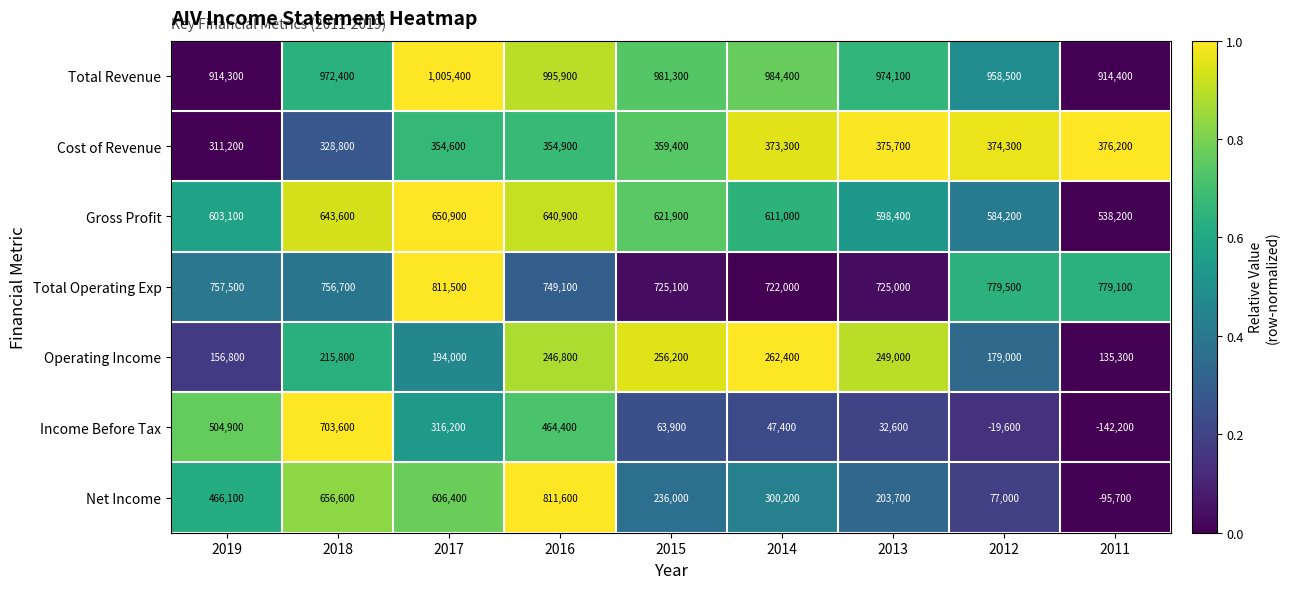

At which category does the chart reach its minimum across all series?

2011